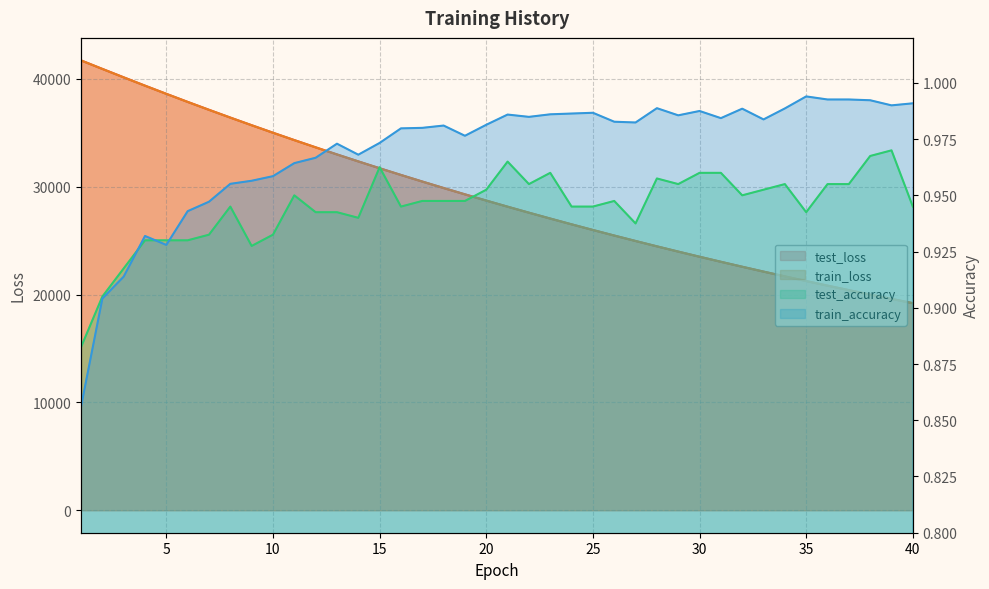

Does the chart display data point markers on the line(s)?

No